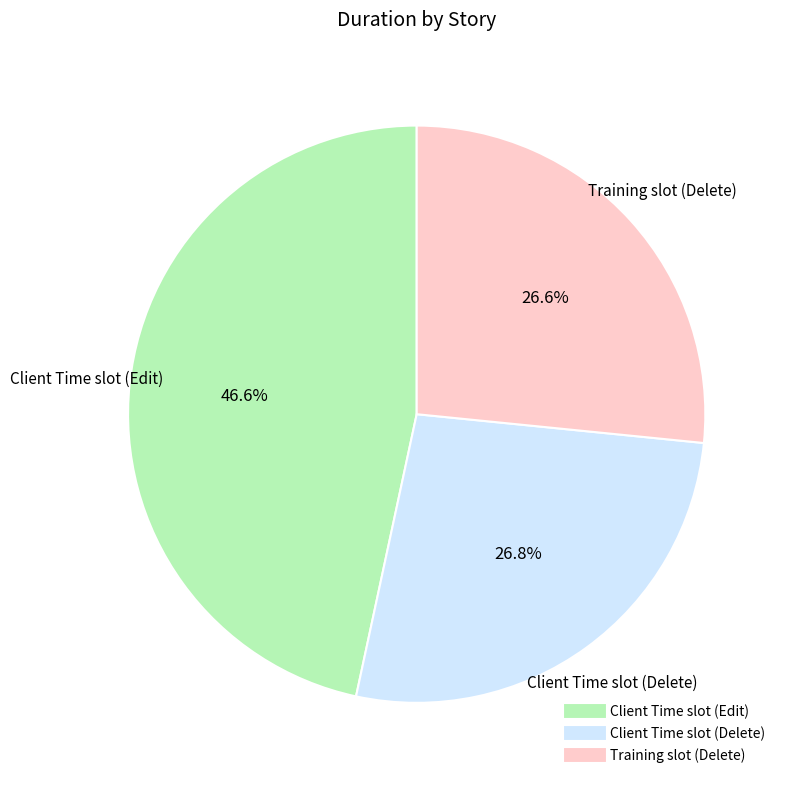

Count the number of slices in the pie.

3